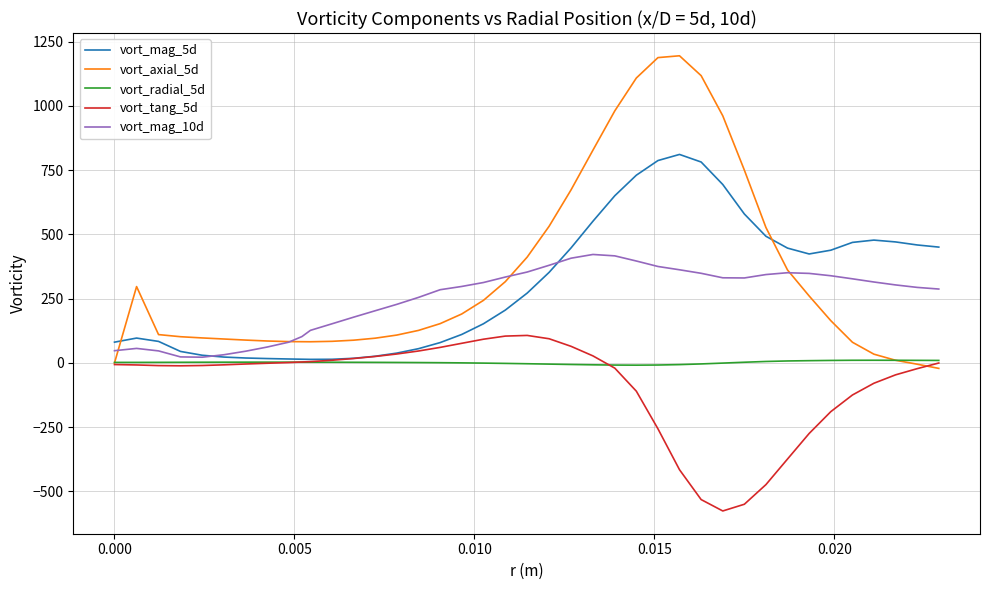

What is the greatest value displayed?

1194.5